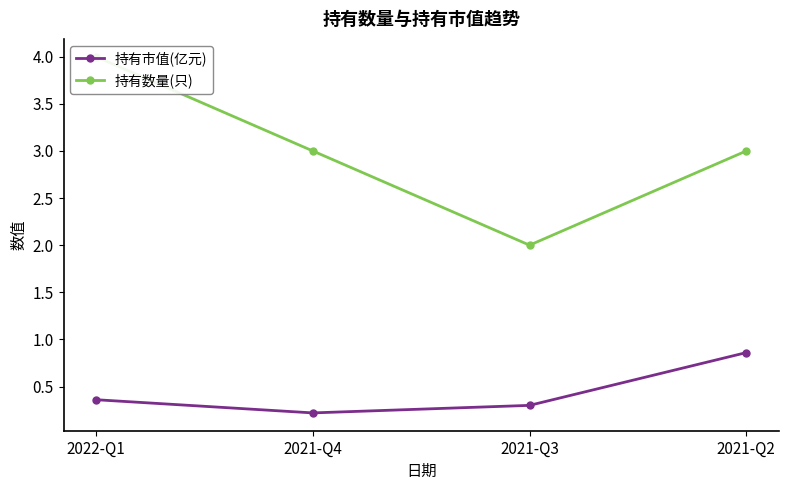

Reading right to left, what are all the values shown in this chart?

持有市值(亿元): 2021-Q2=0.9	2021-Q3=0.3	2021-Q4=0.2	2022-Q1=0.4
持有数量(只): 2021-Q2=3.0	2021-Q3=2.0	2021-Q4=3.0	2022-Q1=4.0